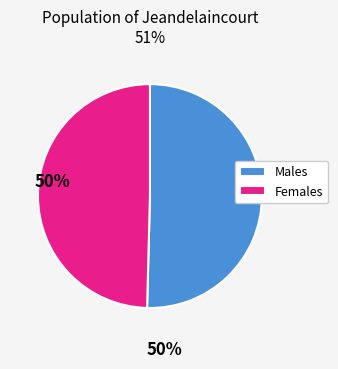

Which category has the smallest portion of the pie?

Females